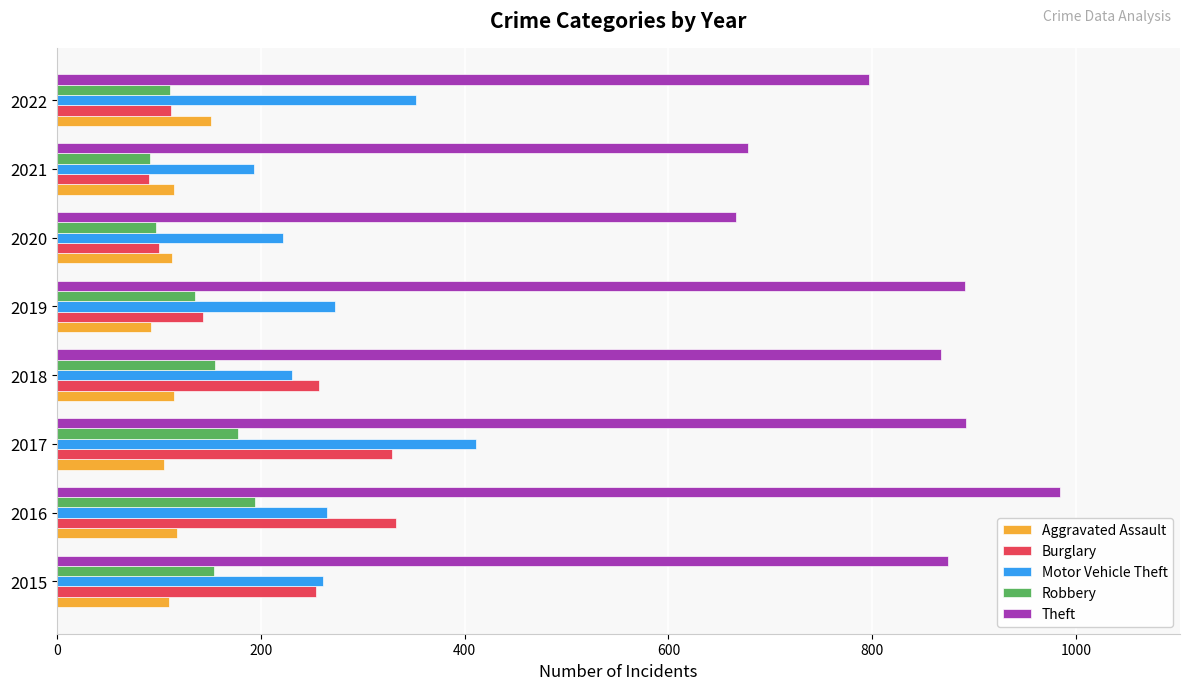

The Burglary series shows 155 at 2018. True or false?

False